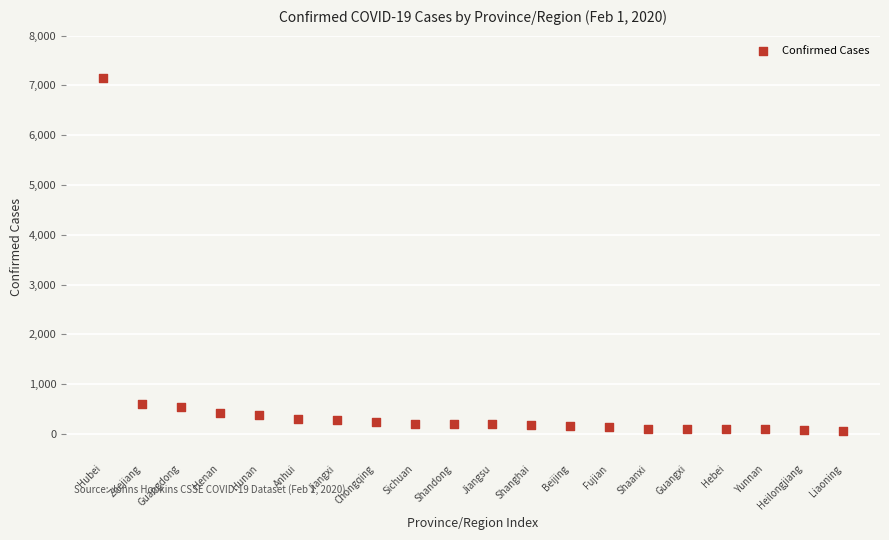

What is the range of Y values (max minus min)?

7090